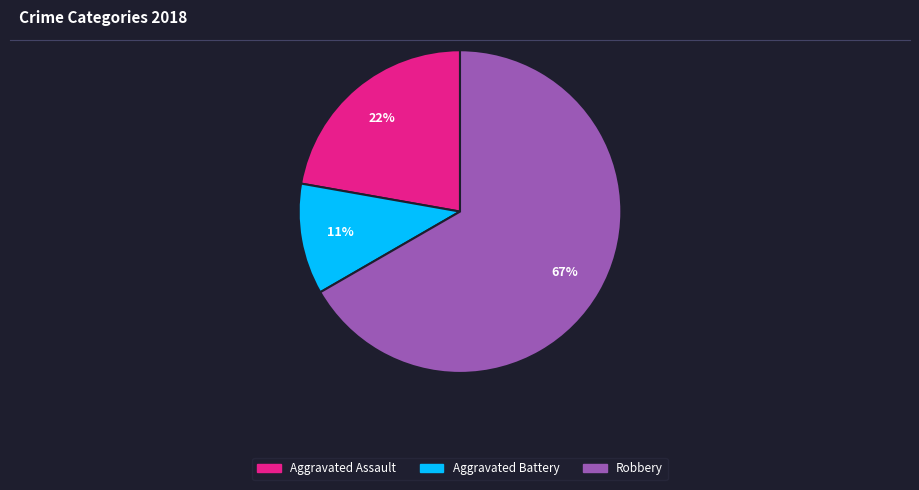

How many slices are in this pie chart?

3